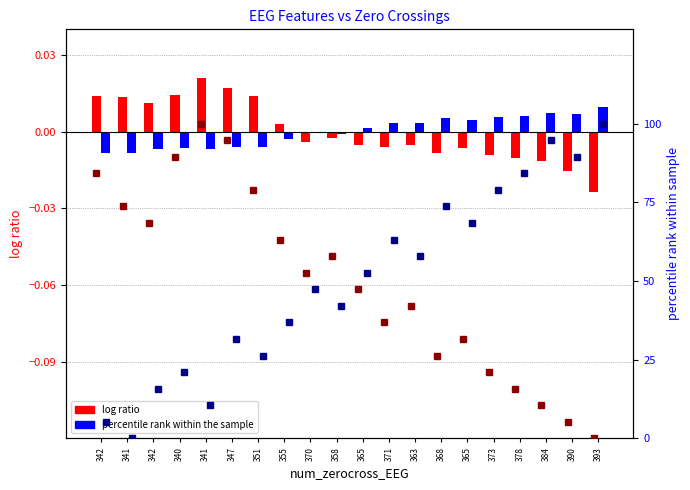

What is the difference between the maximum and minimum values in the percentile rank (mobility) series?

100.0